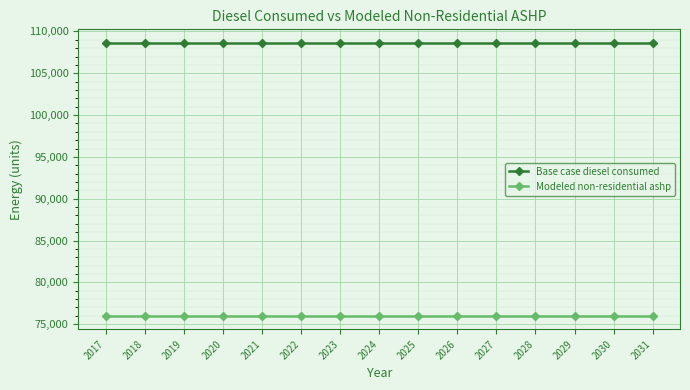

Is the value of Base case diesel consumed at 2028 greater than the value of Modeled non-residential ashp at 2019?

Yes